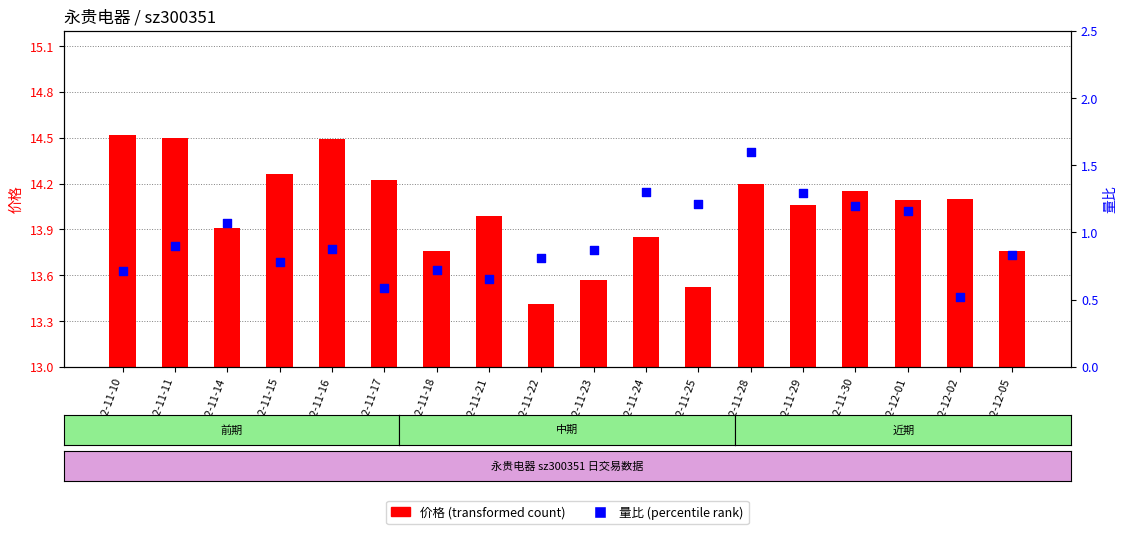

Which series contains the lowest Y value?

量比